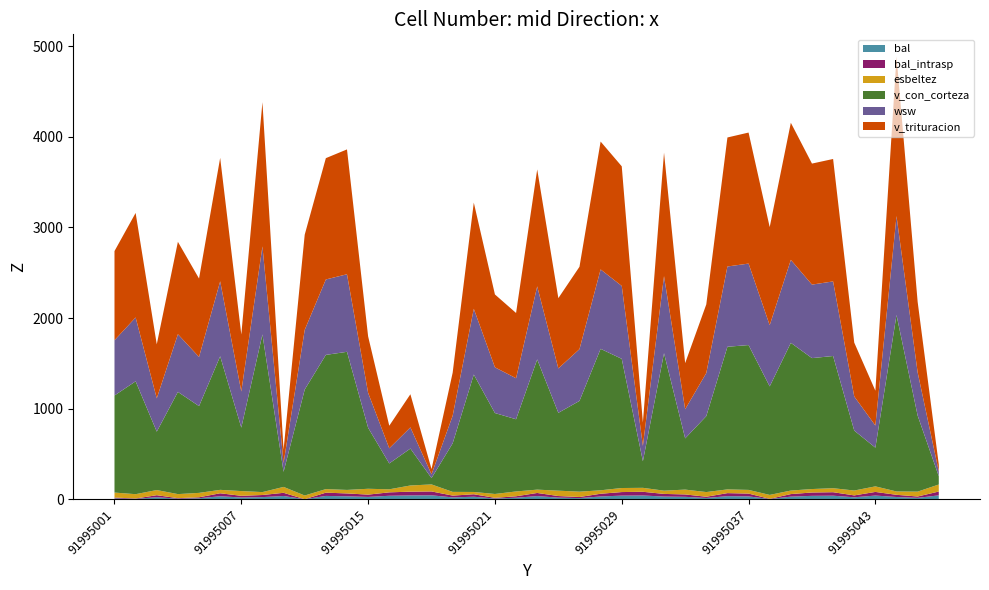

Reading left to right, what are all the values shown in this chart?

bal: 9.1	3.8	22.1	5.7	10.6	32.7	18.7	23.2	35.3	0.0	36.1	31.8	25.3	37.8	41.6	42.8	19.9	27.3	7.5	16.2	34.4	17.4	12.1	30.1	39.4	40.9	29.2	26.3	13.5	33.6	31.0	1.9	28.3	37.0	38.6	21.0	40.1	24.2	14.9	42.3
bal_intrasp: 9.1	3.8	22.1	5.7	10.6	32.7	18.7	23.2	35.3	0.0	36.1	31.8	25.3	37.8	41.6	42.8	19.9	27.3	7.5	16.2	34.4	17.4	12.1	30.1	39.4	40.9	29.2	26.3	13.5	33.6	31.0	1.9	28.3	37.0	38.6	21.0	40.1	24.2	14.9	42.3
esbeltez: 55.1	47.7	56.7	44.8	48.6	37.8	52.3	32.1	65.2	40.7	39.2	38.7	64.6	33.5	68.3	77.5	41.1	25.2	42.7	53.2	36.8	59.4	58.9	38.2	44.7	43.7	35.8	53.4	51.9	41.0	40.7	43.5	38.9	38.2	44.2	53.8	61.3	37.0	53.9	77.7
v_con_corteza: 1071.8	1246.0	645.1	1128.3	958.0	1474.7	700.9	1740.5	166.6	1170.1	1481.8	1524.9	673.6	285.8	407.5	69.9	535.9	1296.5	893.6	797.1	1437.7	859.3	1001.9	1561.8	1426.0	293.6	1517.9	565.4	838.4	1574.8	1599.2	1198.1	1631.0	1445.6	1459.5	662.0	427.3	1948.2	839.4	91.0
wsw: 609.9	705.0	367.5	637.1	542.5	827.7	398.2	972.0	96.8	658.7	832.6	856.4	385.3	166.8	233.7	41.5	304.7	726.0	504.6	452.8	806.4	490.2	571.7	876.7	805.0	169.4	850.6	321.8	475.9	886.2	899.6	675.7	916.0	811.7	823.5	376.5	244.4	1092.2	477.0	53.6
v_trituracion: 984.6	1154.0	596.2	1019.9	866.0	1362.9	629.4	1592.4	148.1	1050.7	1339.4	1378.3	623.8	249.4	365.9	57.9	475.2	1172.2	804.6	720.5	1291.1	776.0	909.4	1411.7	1320.8	258.1	1363.1	509.1	757.8	1424.4	1446.4	1082.9	1513.6	1336.0	1351.7	594.5	384.7	1762.2	779.0	76.6